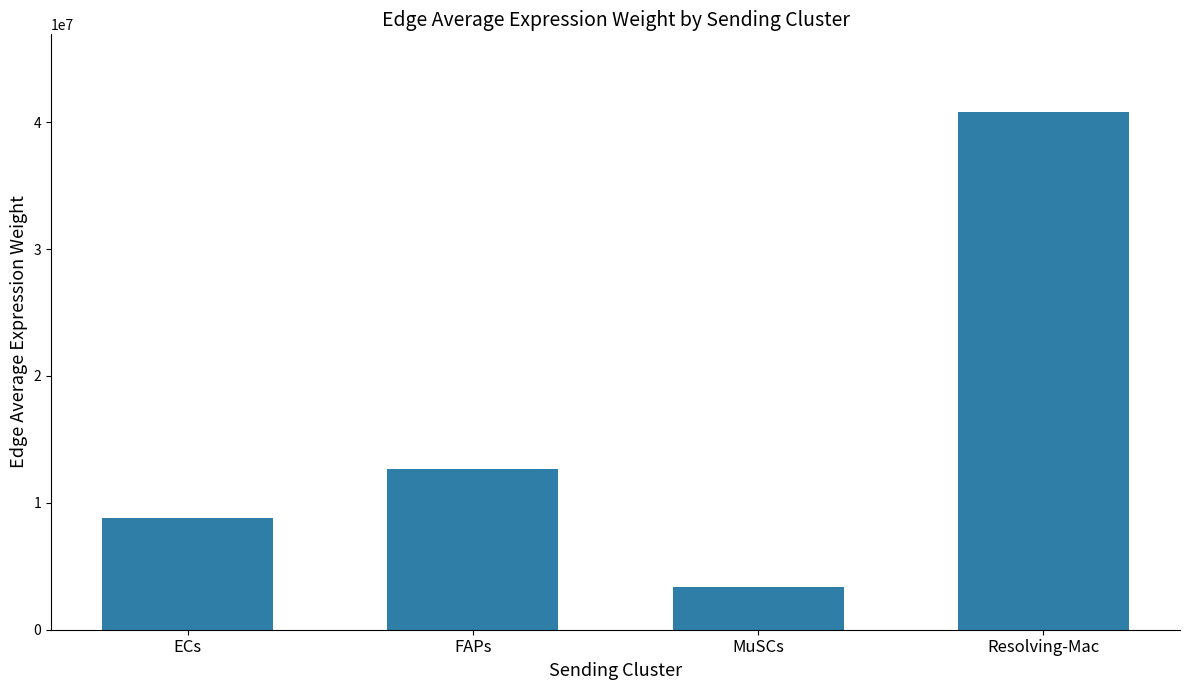

What is the smallest value displayed?

3402924.9